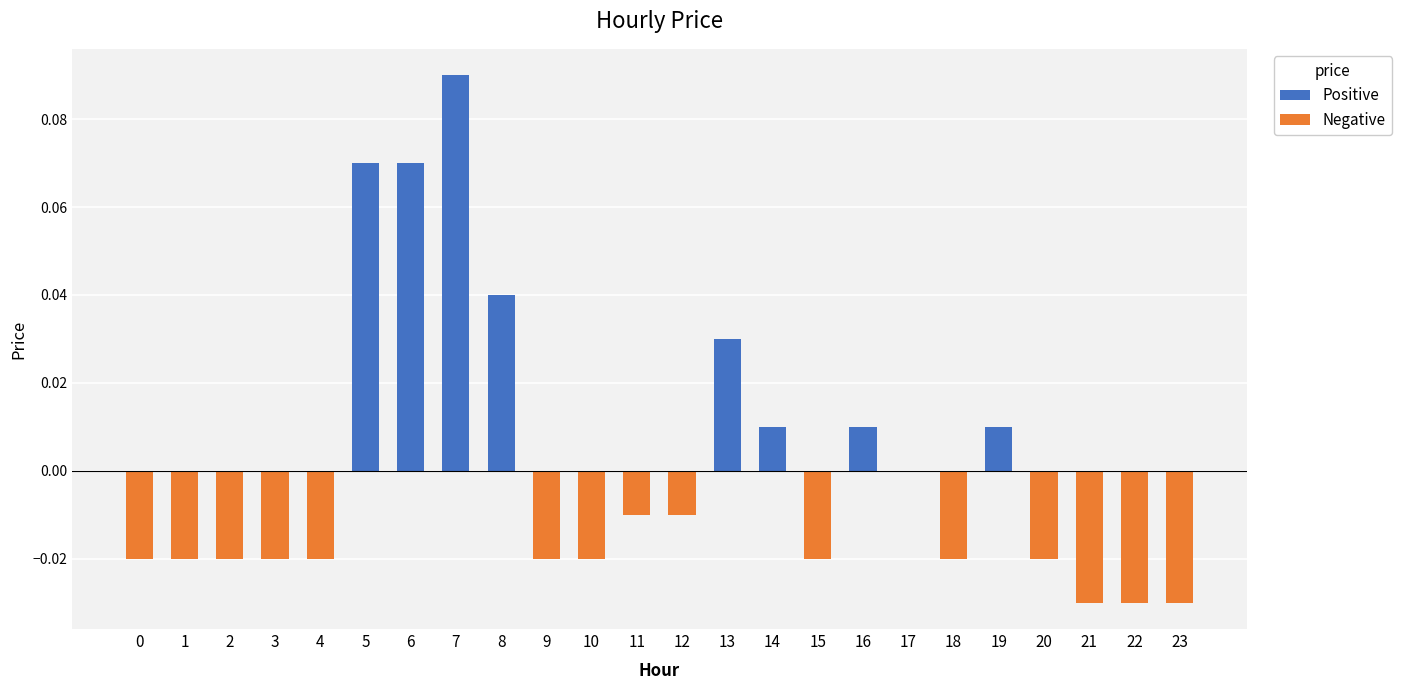

Does the chart contain stacked bars?

No